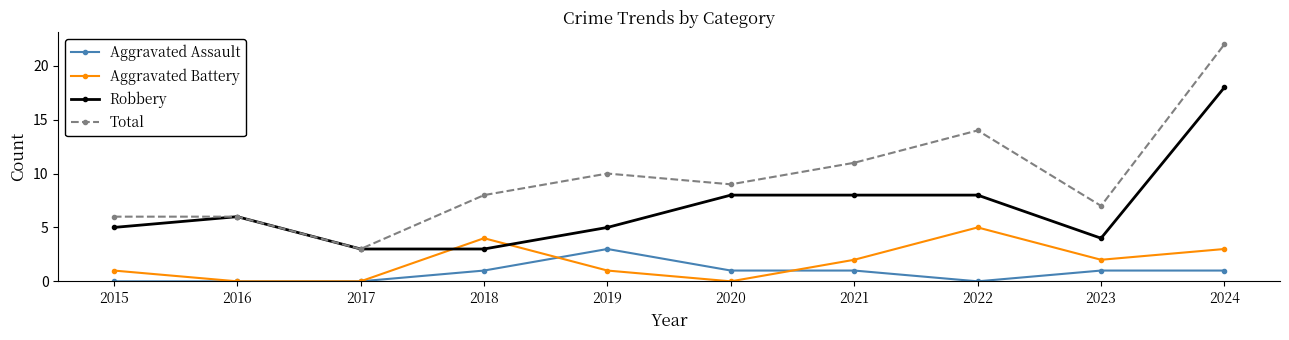

Which series has the widest spread of values?

Total